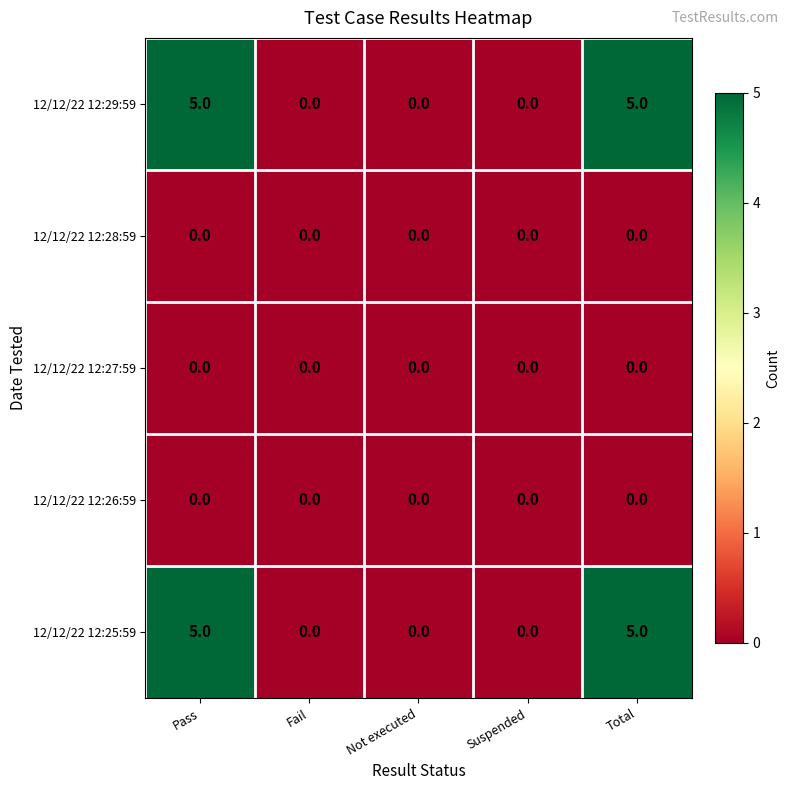

What is the spread (max minus min) of values at Pass?

5